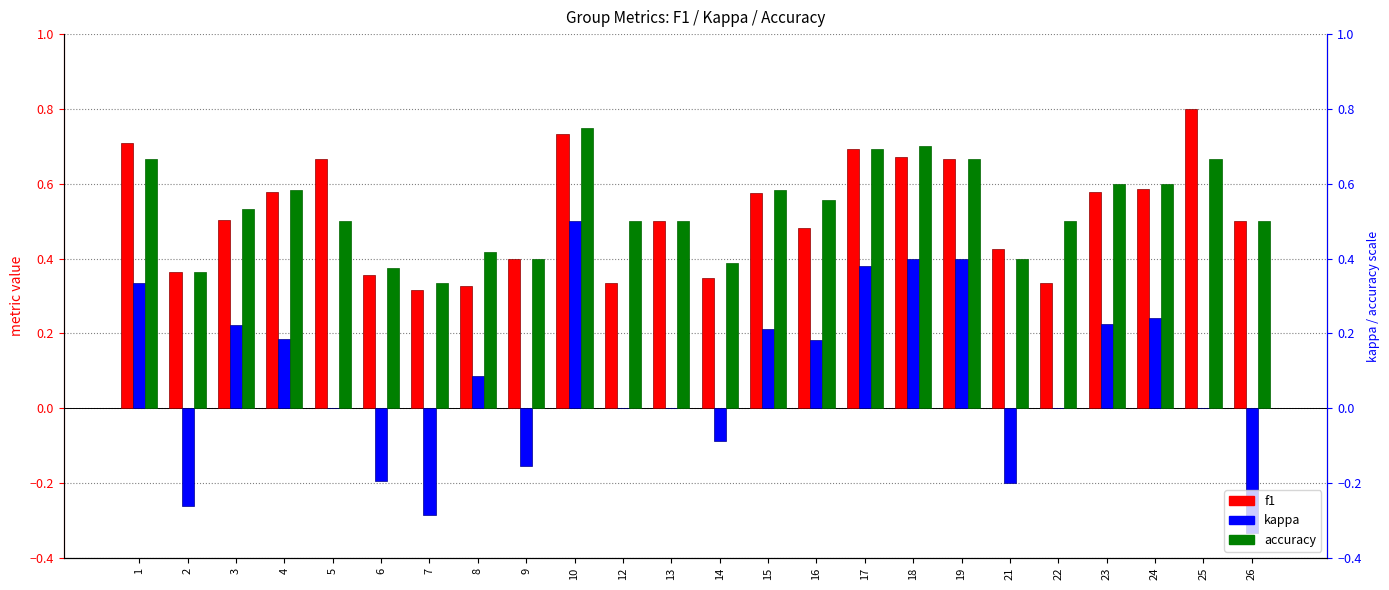

List the series in order of their peak value, highest first.

f1, accuracy, kappa